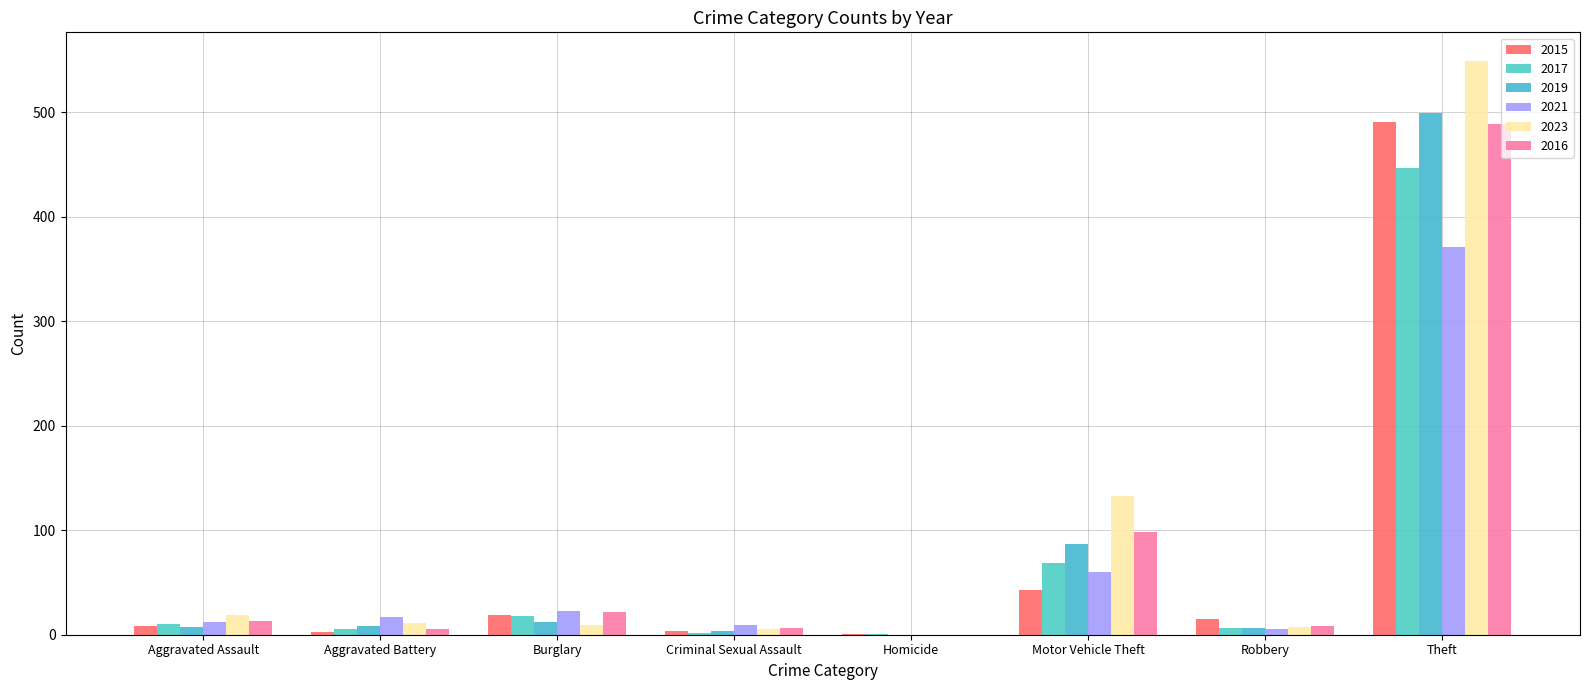

Reading right to left, transcribe all the data shown in this chart.

2015: Theft=491	Robbery=15	Motor Vehicle Theft=43	Homicide=1	Criminal Sexual Assault=4	Burglary=19	Aggravated Battery=3	Aggravated Assault=8
2017: Theft=447	Robbery=6	Motor Vehicle Theft=69	Homicide=1	Criminal Sexual Assault=2	Burglary=18	Aggravated Battery=5	Aggravated Assault=10
2019: Theft=499	Robbery=6	Motor Vehicle Theft=87	Homicide=0	Criminal Sexual Assault=4	Burglary=12	Aggravated Battery=8	Aggravated Assault=7
2021: Theft=371	Robbery=5	Motor Vehicle Theft=60	Homicide=0	Criminal Sexual Assault=9	Burglary=23	Aggravated Battery=17	Aggravated Assault=12
2023: Theft=549	Robbery=7	Motor Vehicle Theft=133	Homicide=0	Criminal Sexual Assault=5	Burglary=9	Aggravated Battery=11	Aggravated Assault=19
2016: Theft=489	Robbery=8	Motor Vehicle Theft=98	Homicide=0	Criminal Sexual Assault=6	Burglary=22	Aggravated Battery=5	Aggravated Assault=13